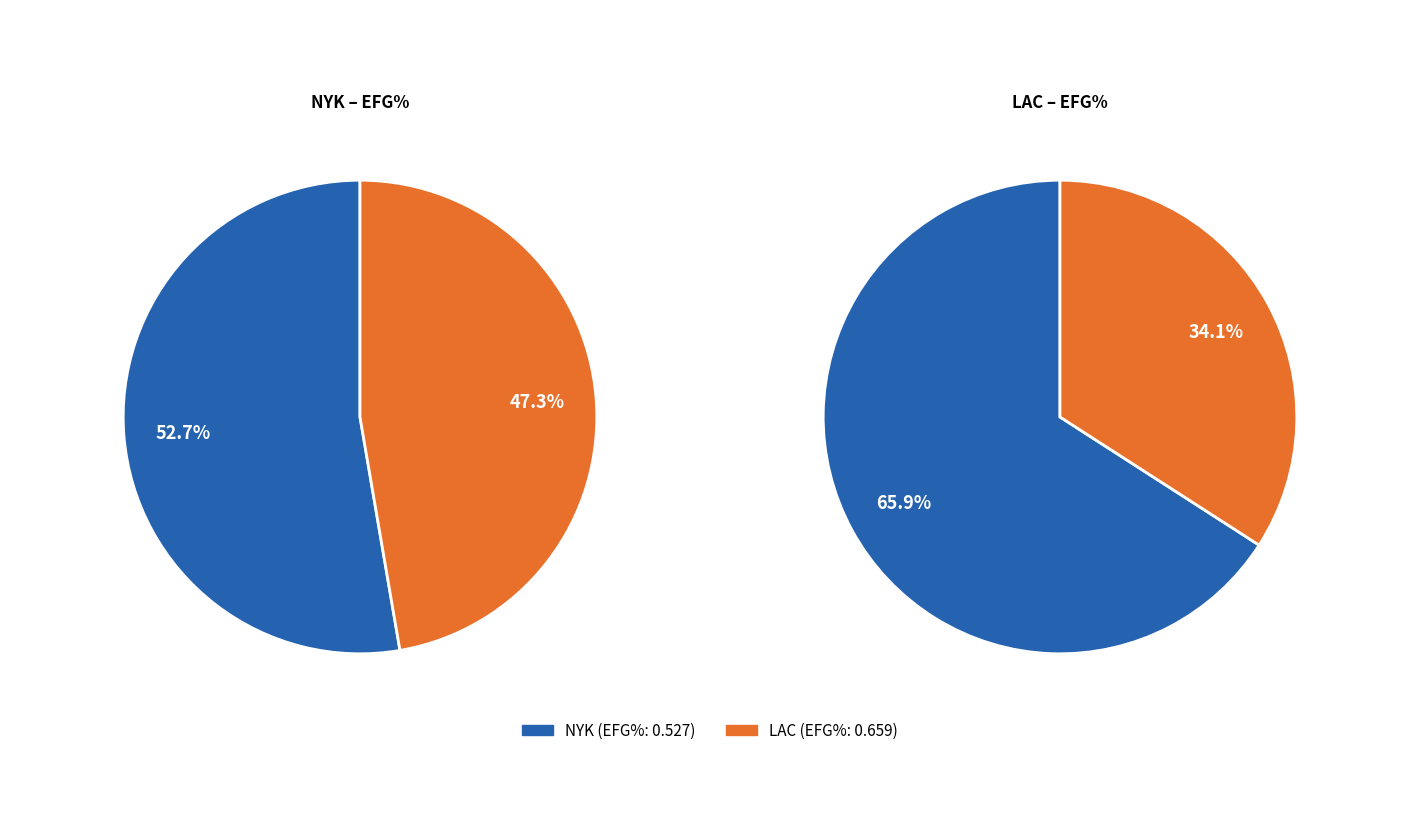

Between LAC and NYK, which is larger?

LAC